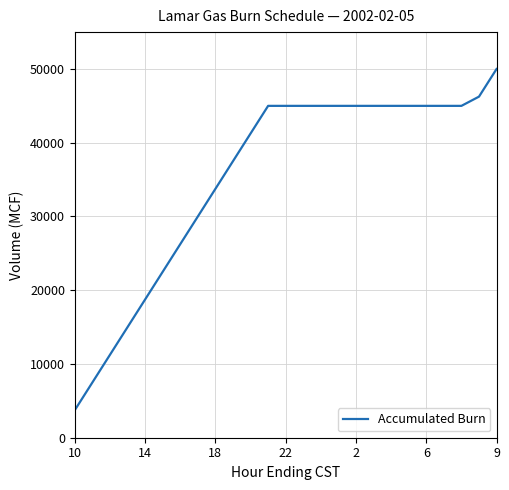

Reading left to right, transcribe all the data shown in this chart.

3750	7500	11250	15000	18750	22500	26250	30000	33750	37500	41250	45000	45000	45000	45000	45000	45000	45000	45000	45000	45000	45000	45000	46250	50000